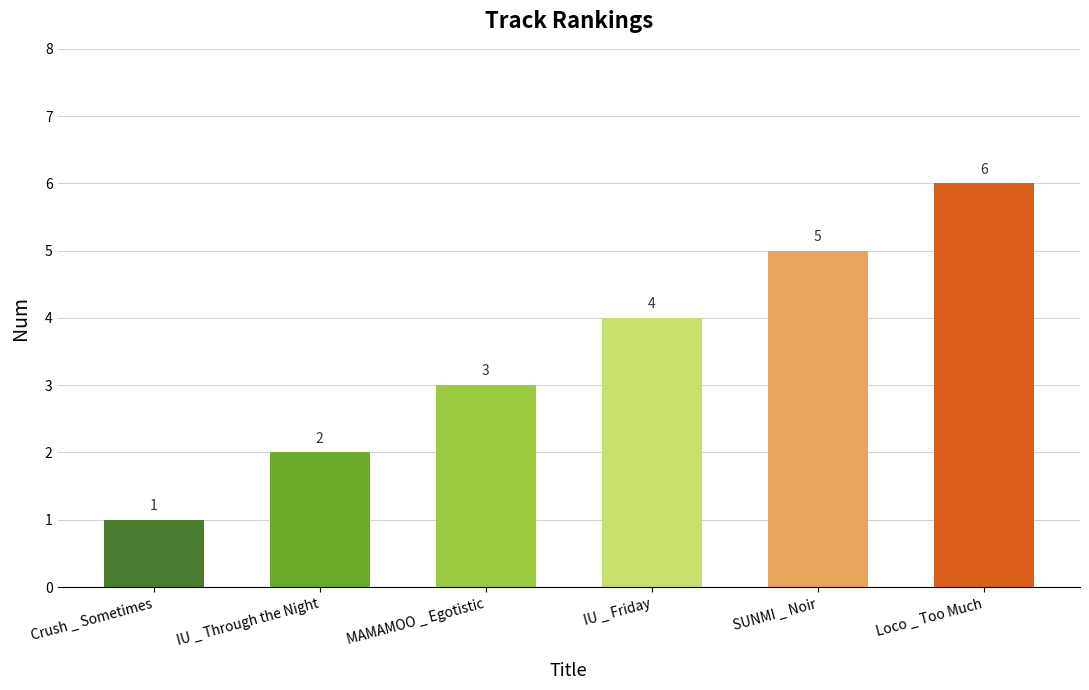

Count the values in the range 2 to 5.

4